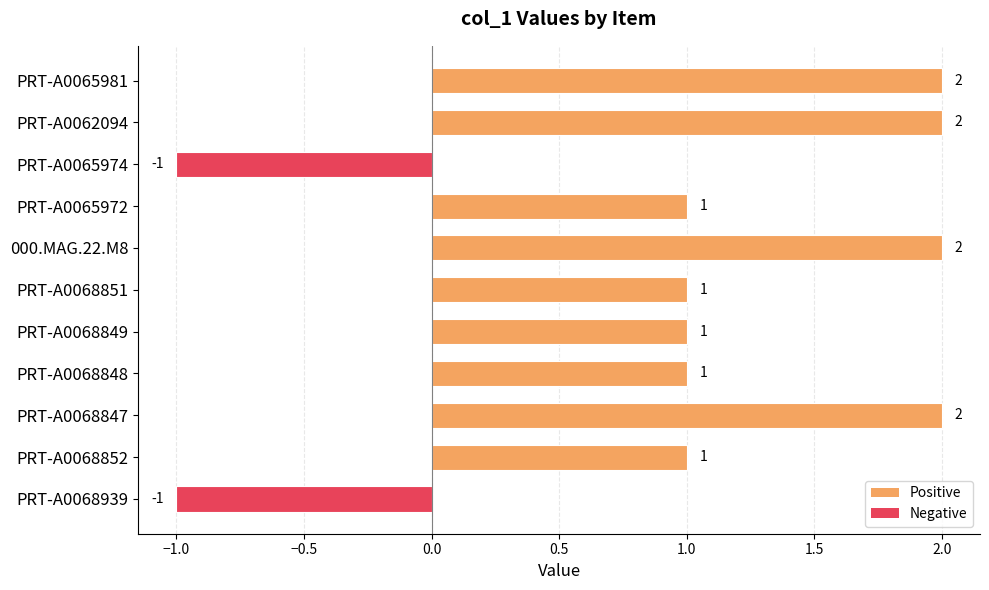

What position from the bottom is PRT-A0068848?

4